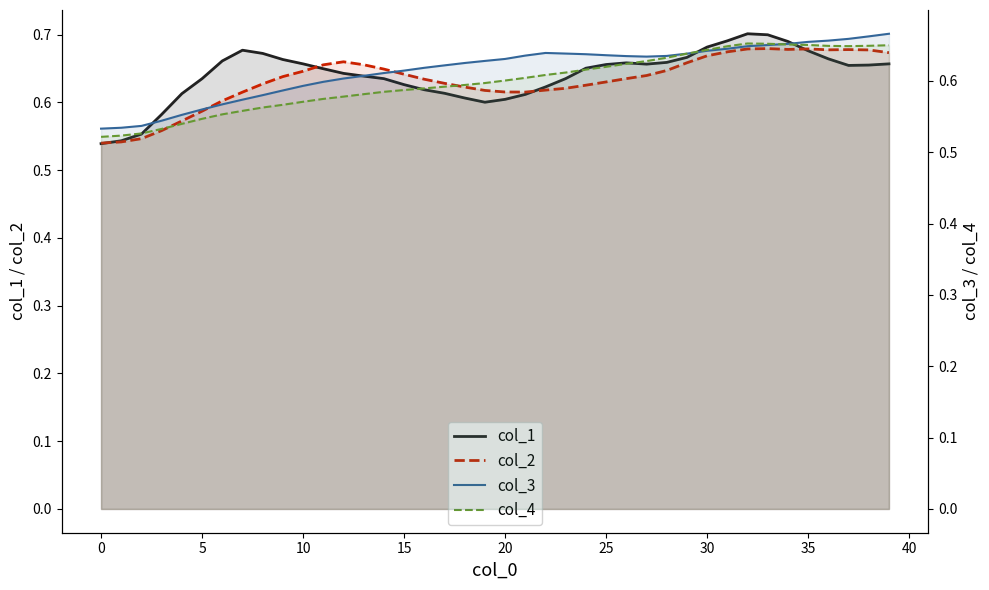

Which series has the largest total across all categories?

col_1